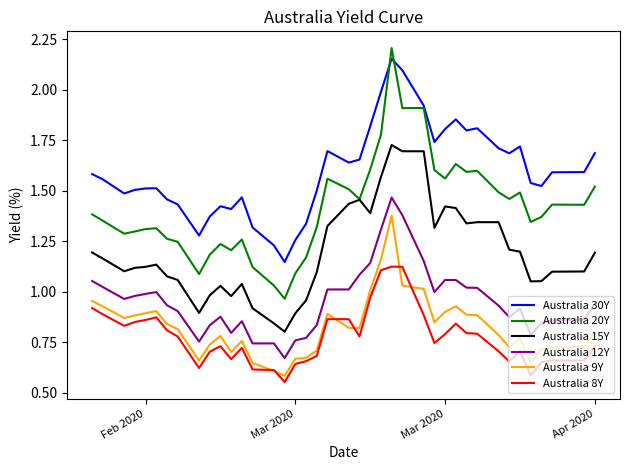

Which series has the largest range (max minus min)?

Australia 20Y